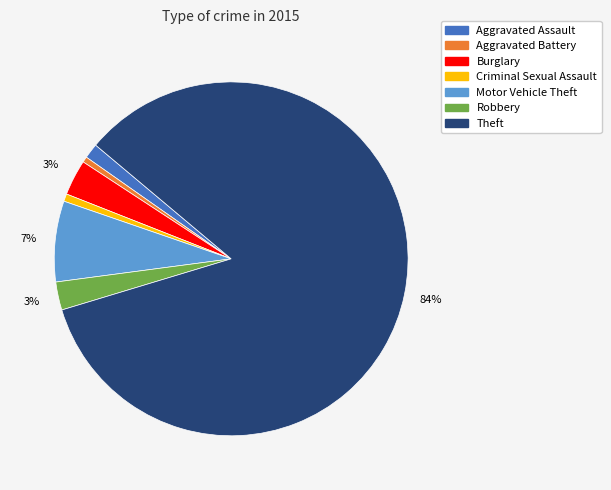

Count the number of slices in the pie.

7